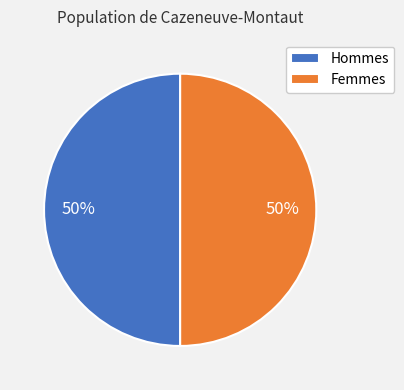

To the nearest percent, what is the average slice percentage?

50%